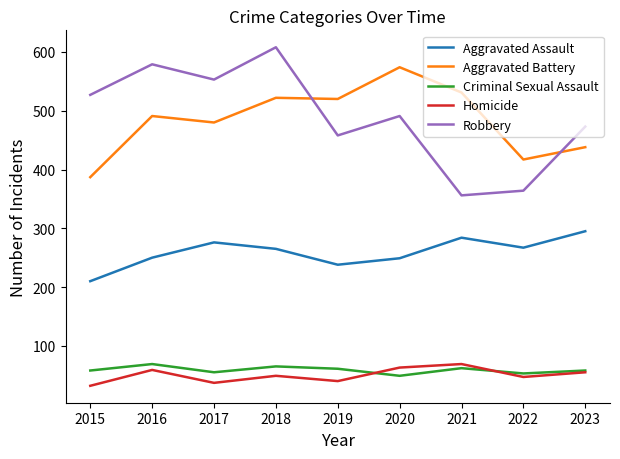

Which series has the largest range (max minus min)?

Robbery